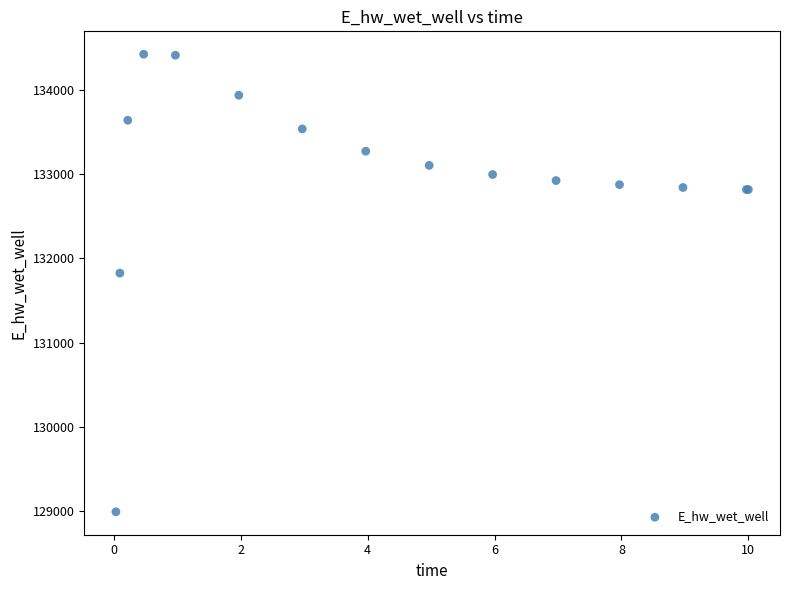

What Y value in the scatter plot is closest to 131706?

131823.8